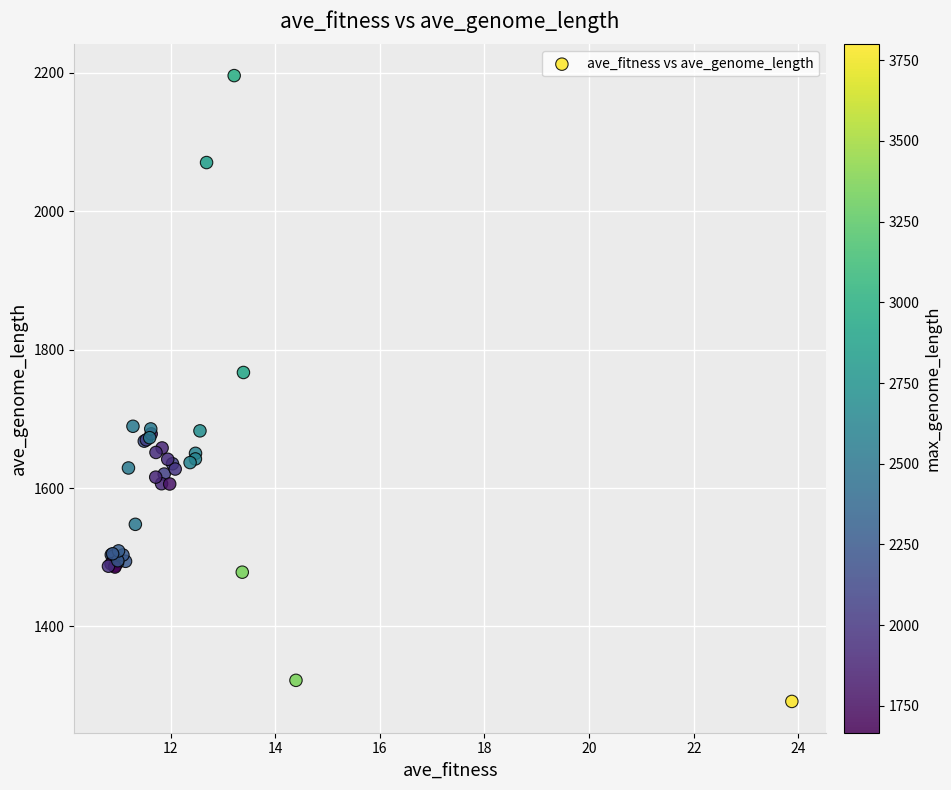

What Y value in the scatter plot is closest to 1743?

1767.0